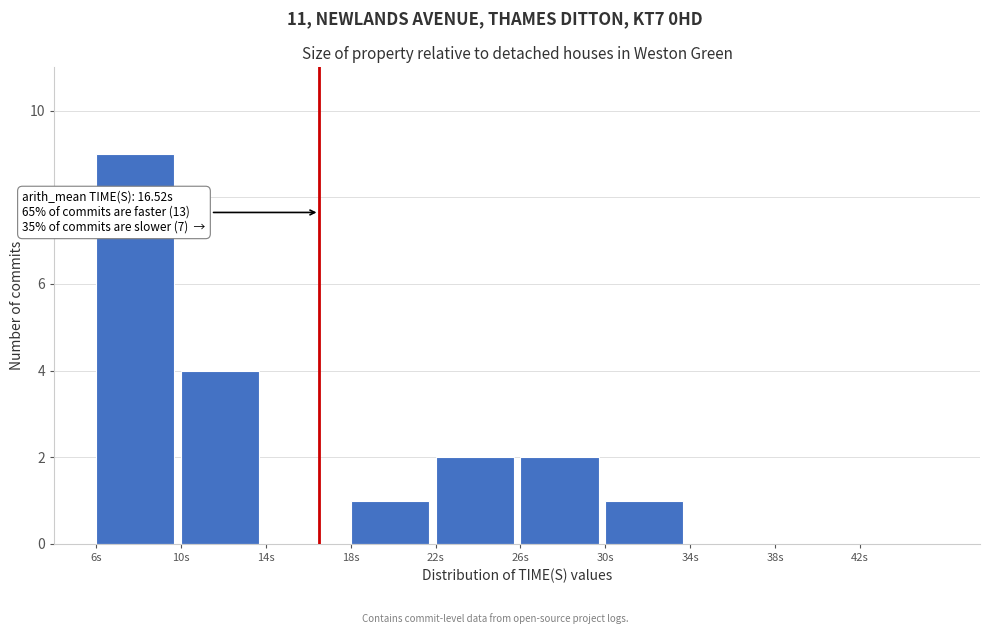

Which range on the x-axis has the tallest bar?

6 to 10